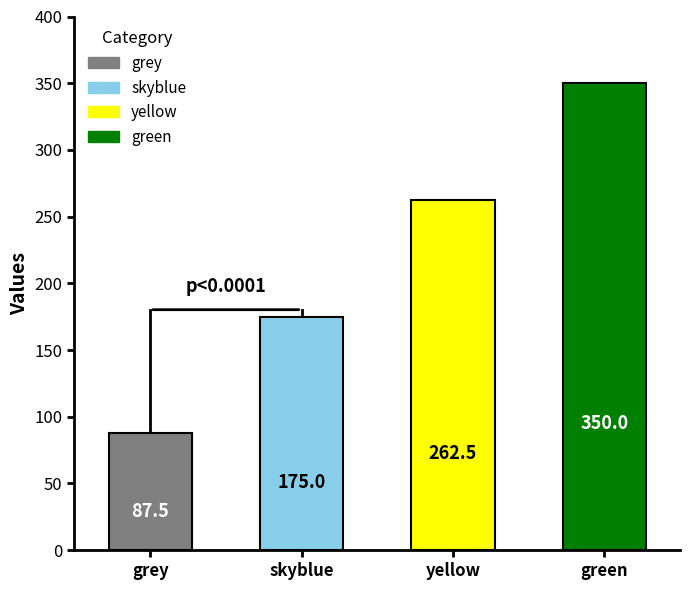

Where is the data nearest to the value 218?

skyblue